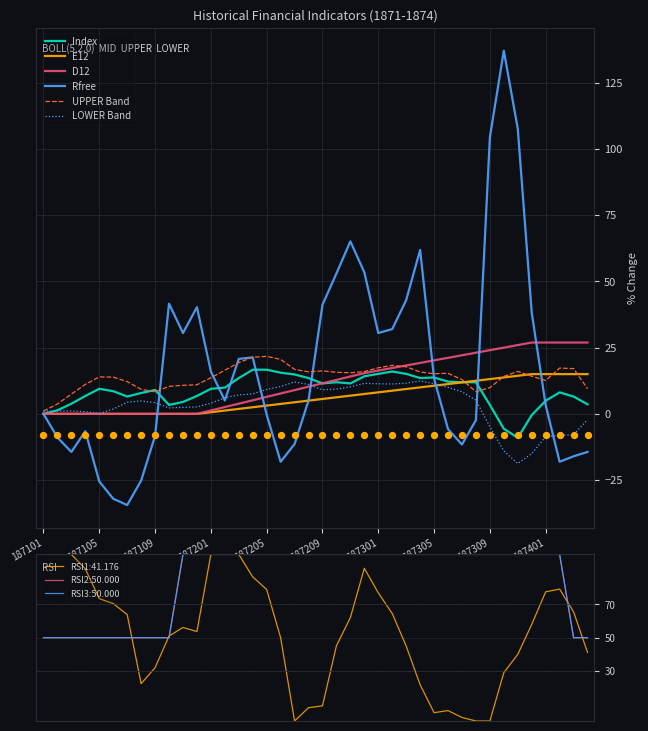

Which series has the largest total across all categories?

Rfree